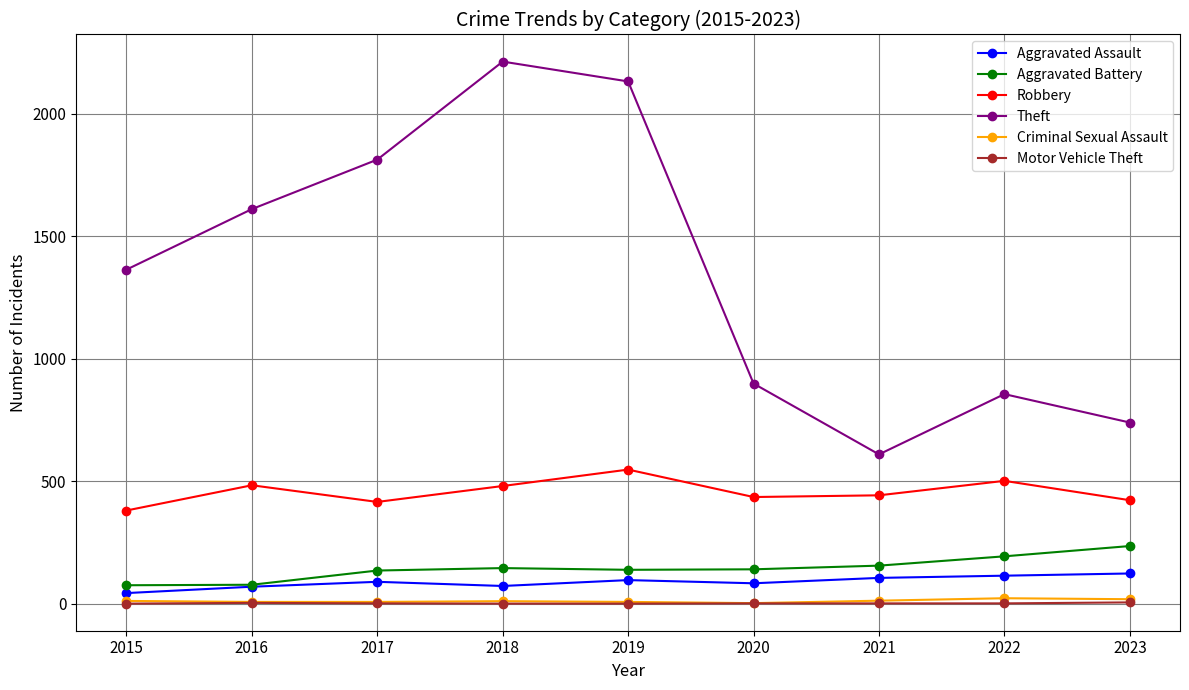

What is the smallest value displayed?

1